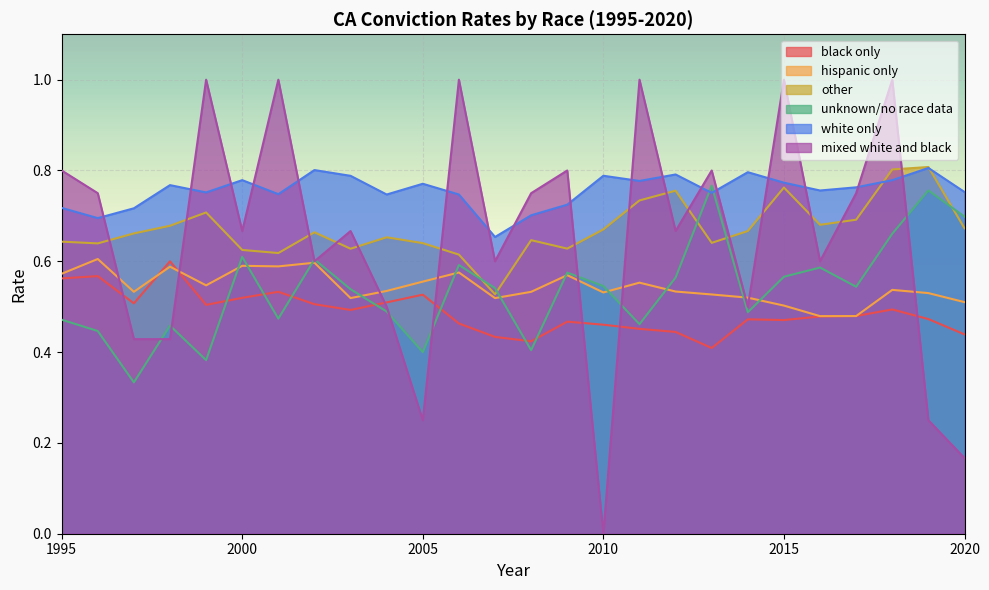

True or false: other has a value of 0.7 at 2011.

True